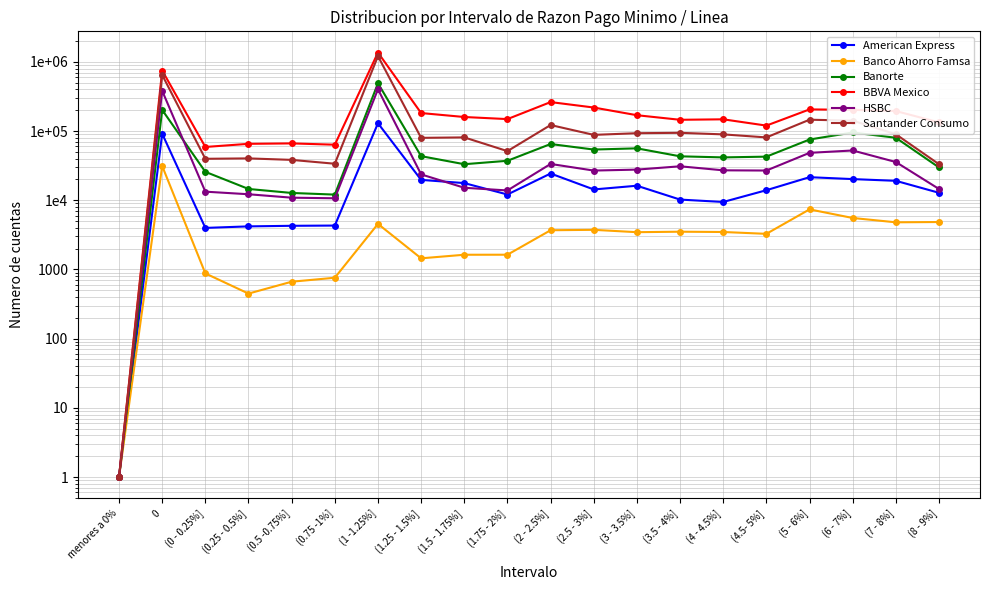

Which category has the lowest value in the HSBC series?

menores a 0%